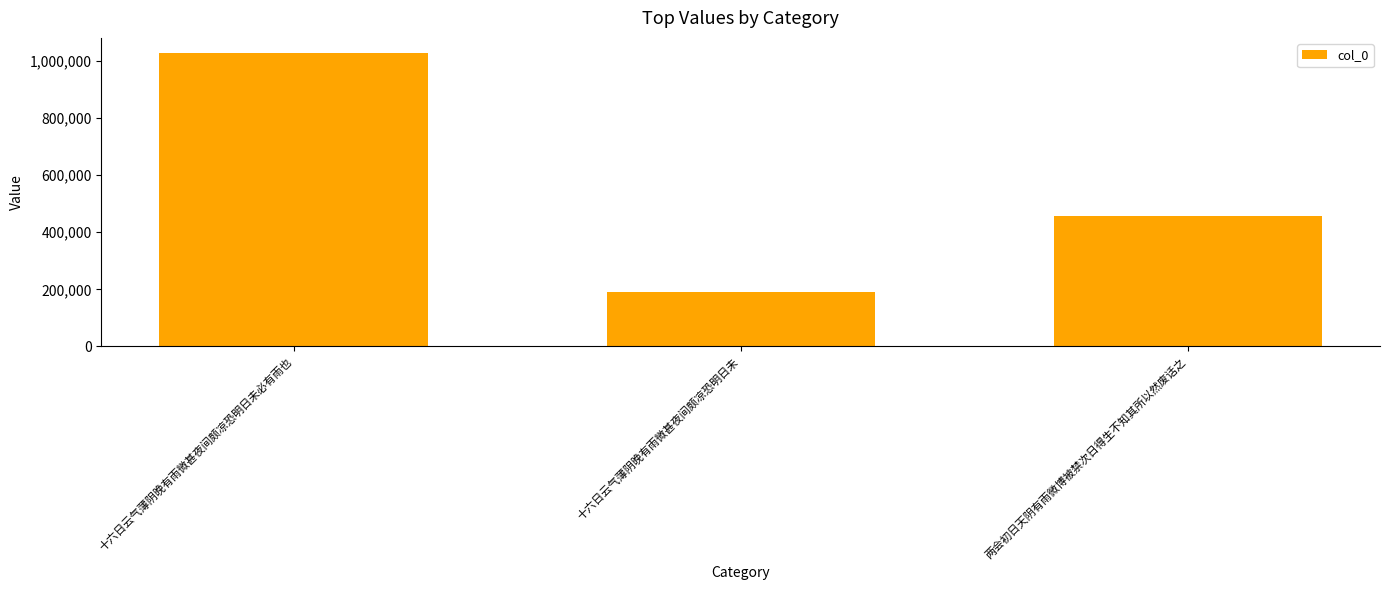

List the labels in order of value, largest first.

十六日云气薄阴晚有雨微甚夜间颇凉恐明日未必有雨也, 两会初日天阴有雨微博被禁次日得生不知其所以然废话之, 十六日云气薄阴晚有雨微甚夜间颇凉恐明日未